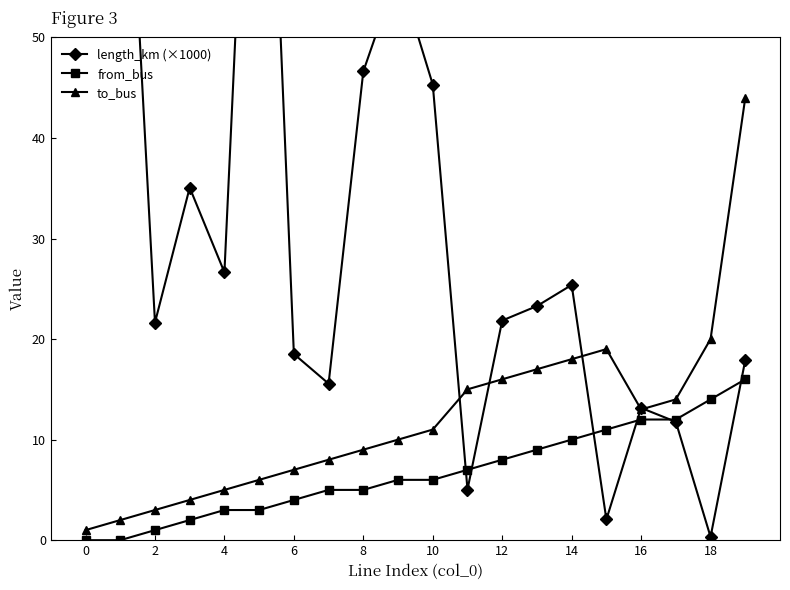

Is it true that to_bus equals 5 at 2?

False